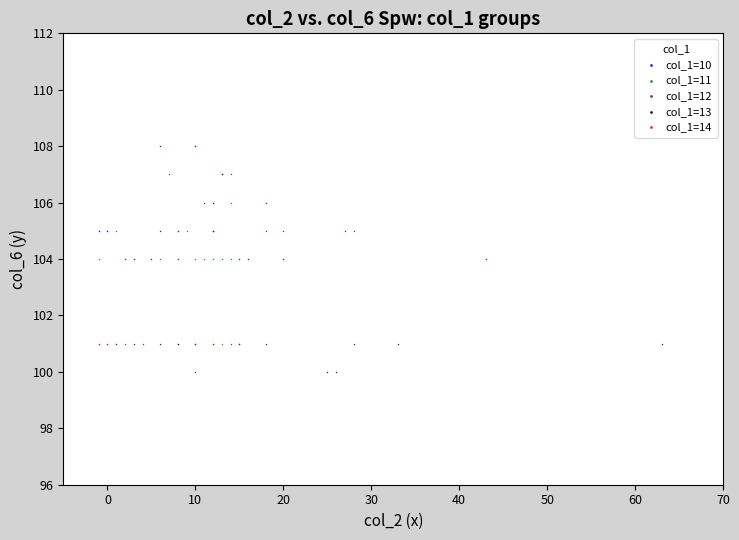

Which series reaches the minimum Y coordinate?

col_1=13